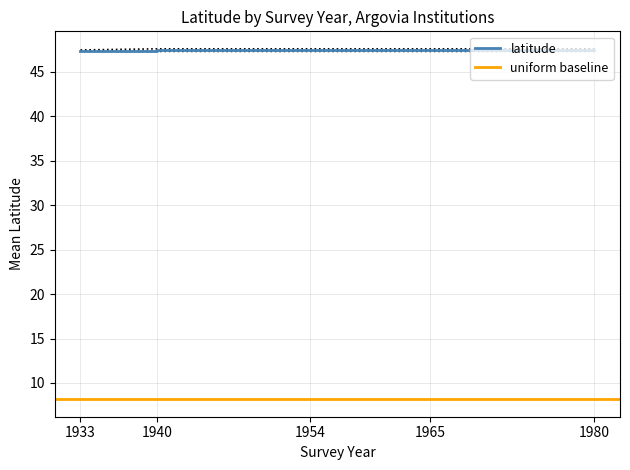

At which label is upper_latitude closest to 47?

1933